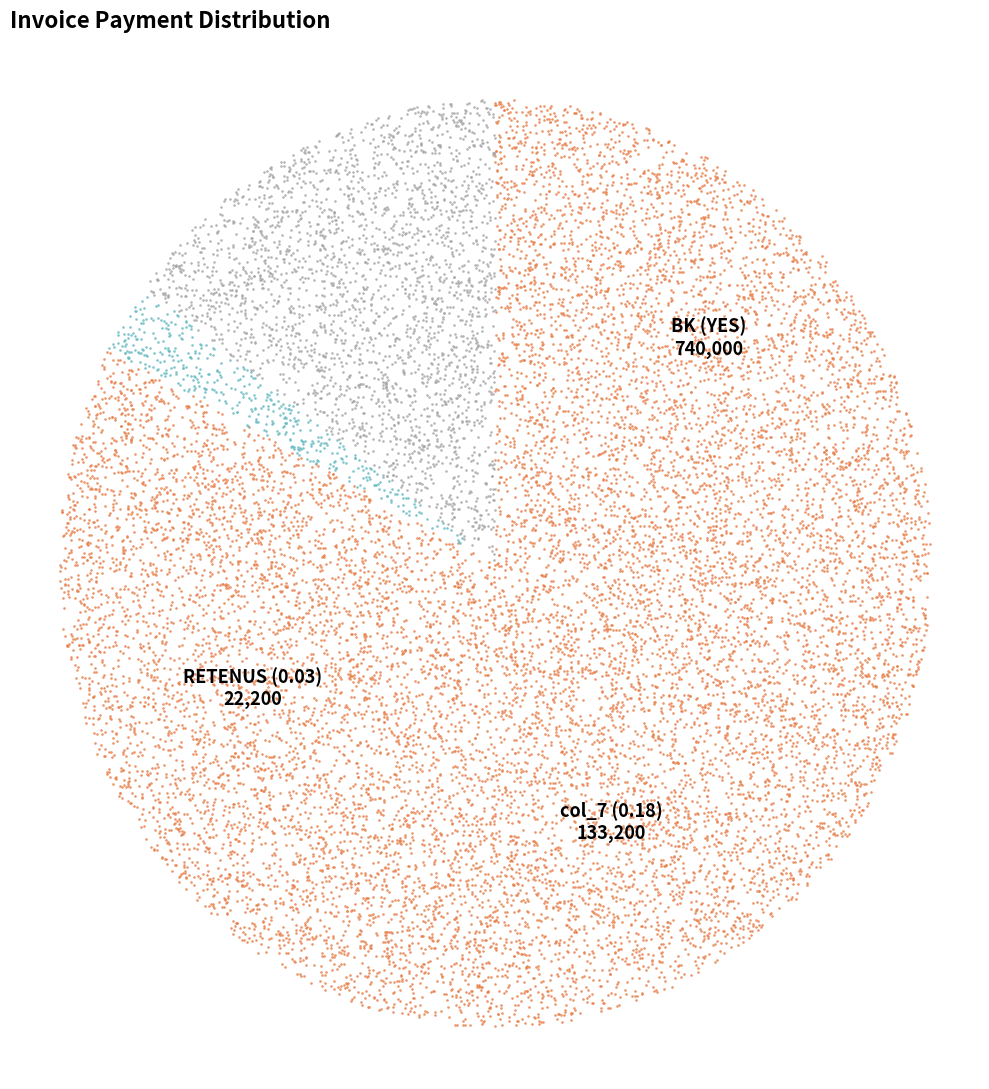

Which slice represents more than half of the pie?

BK (YES)